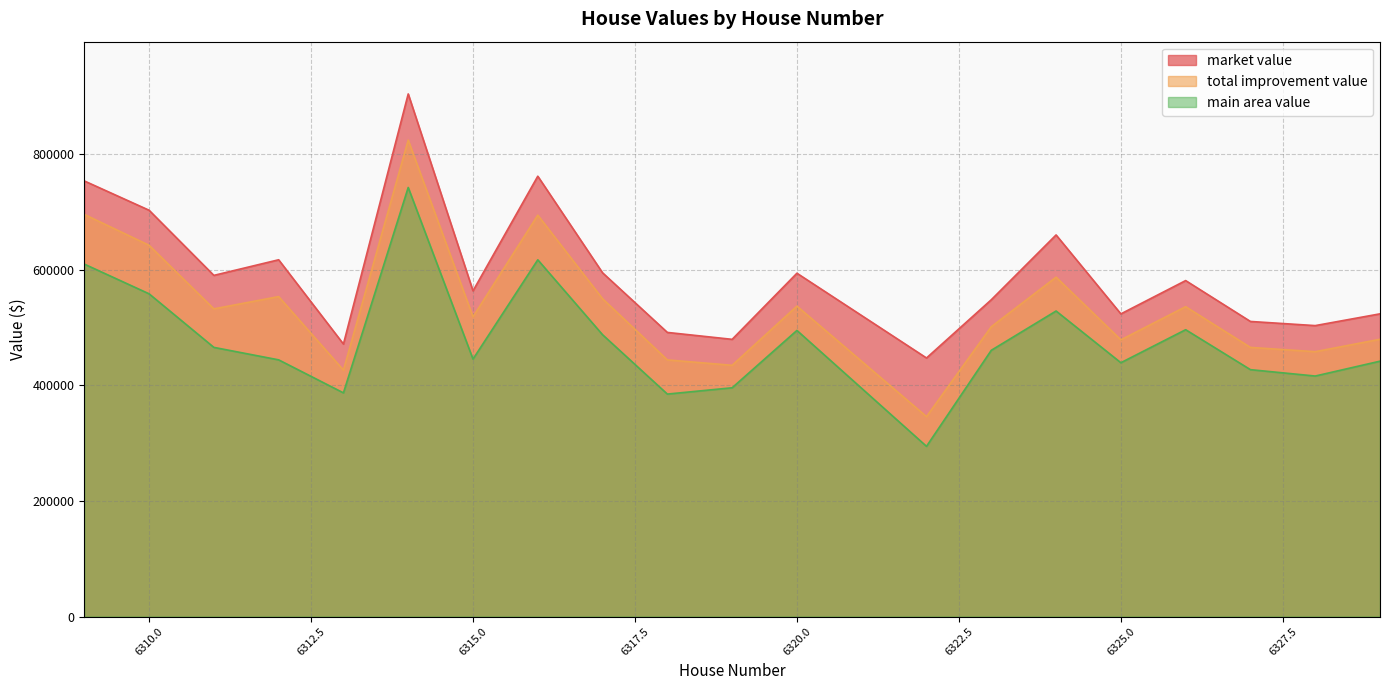

How many data points in total improvement value are above 532665?

9